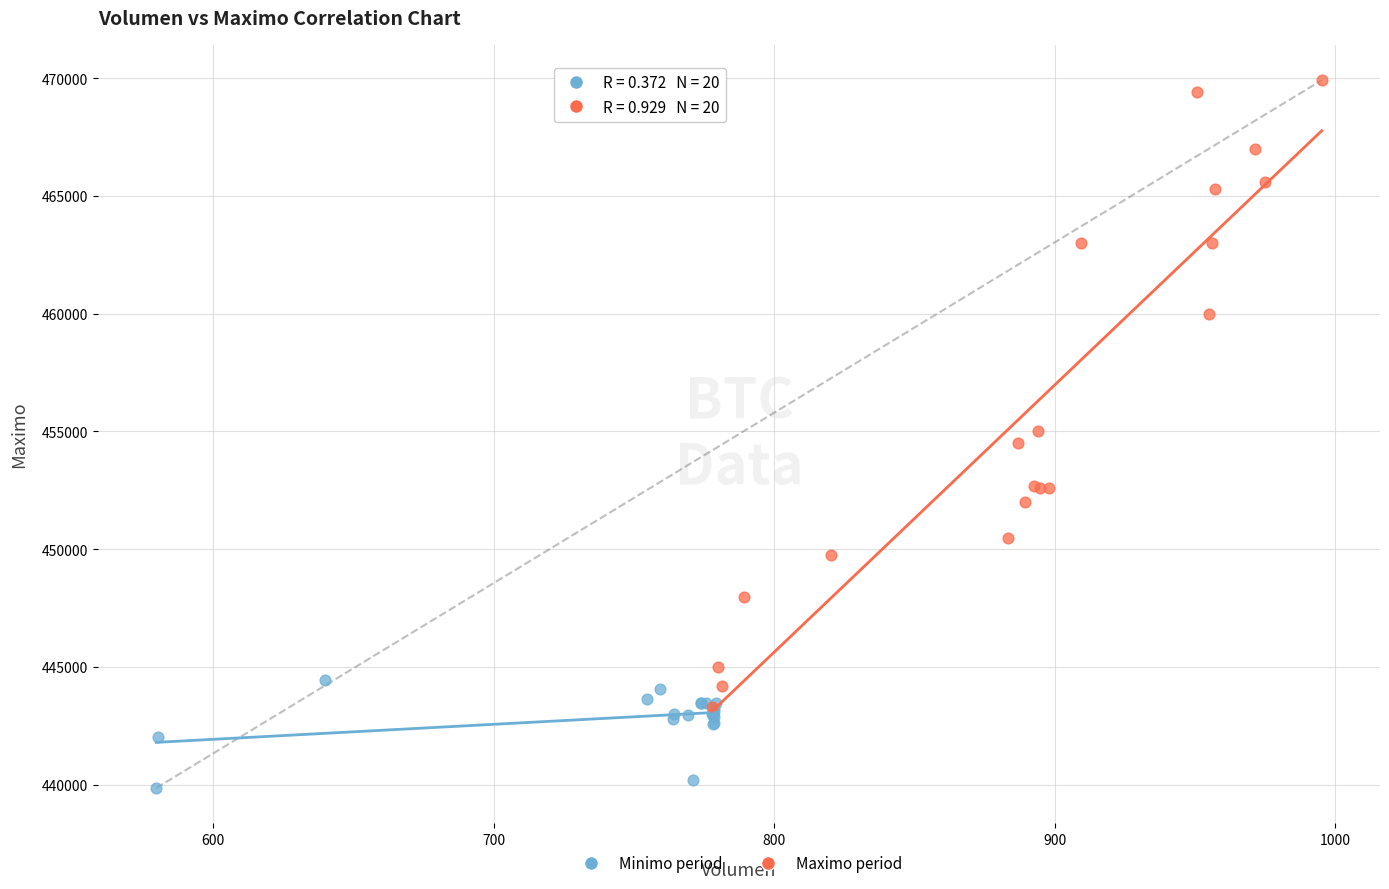

Which series has the widest spread of Y values?

Maximo period